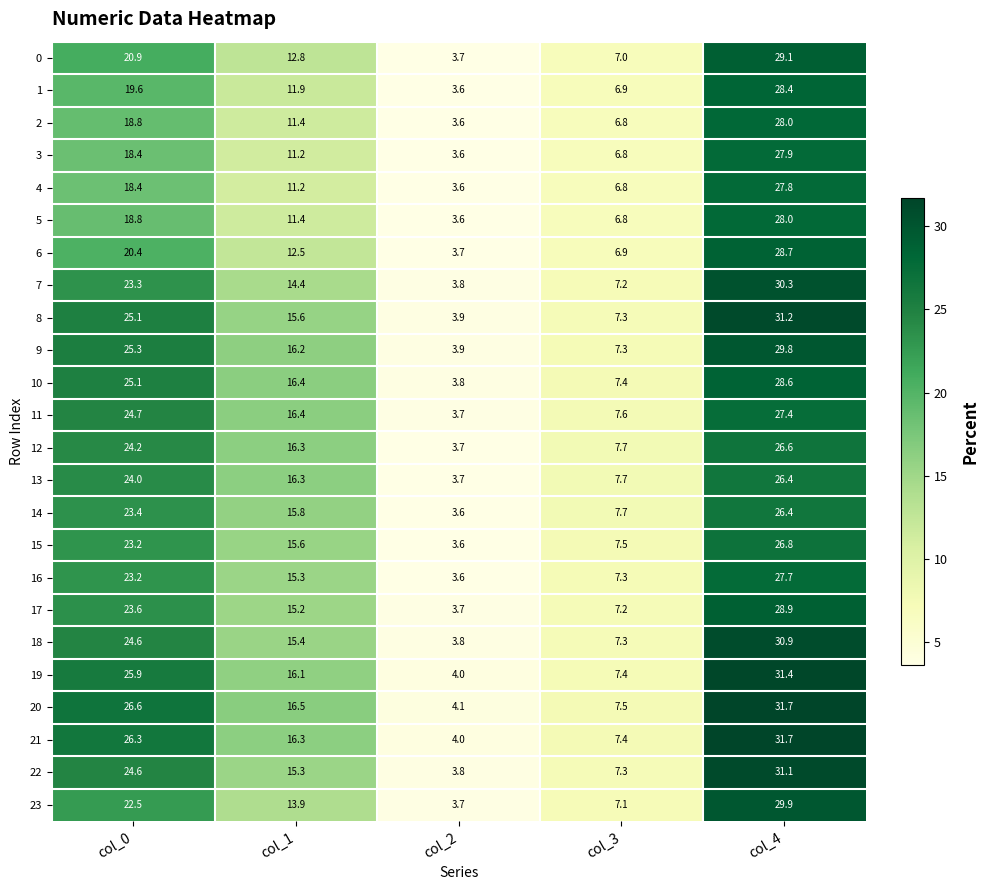

What is the maximum value for 6?

28.7